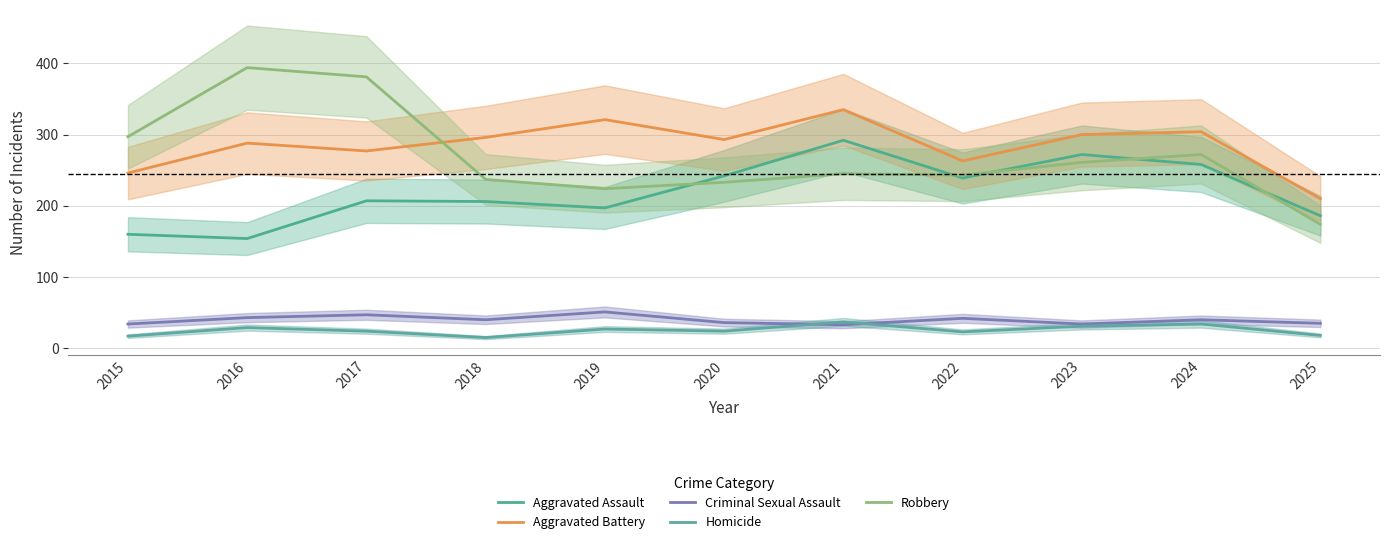

List the labels in order of Aggravated Battery value, smallest first.

2025, 2015, 2022, 2017, 2016, 2020, 2018, 2023, 2024, 2019, 2021